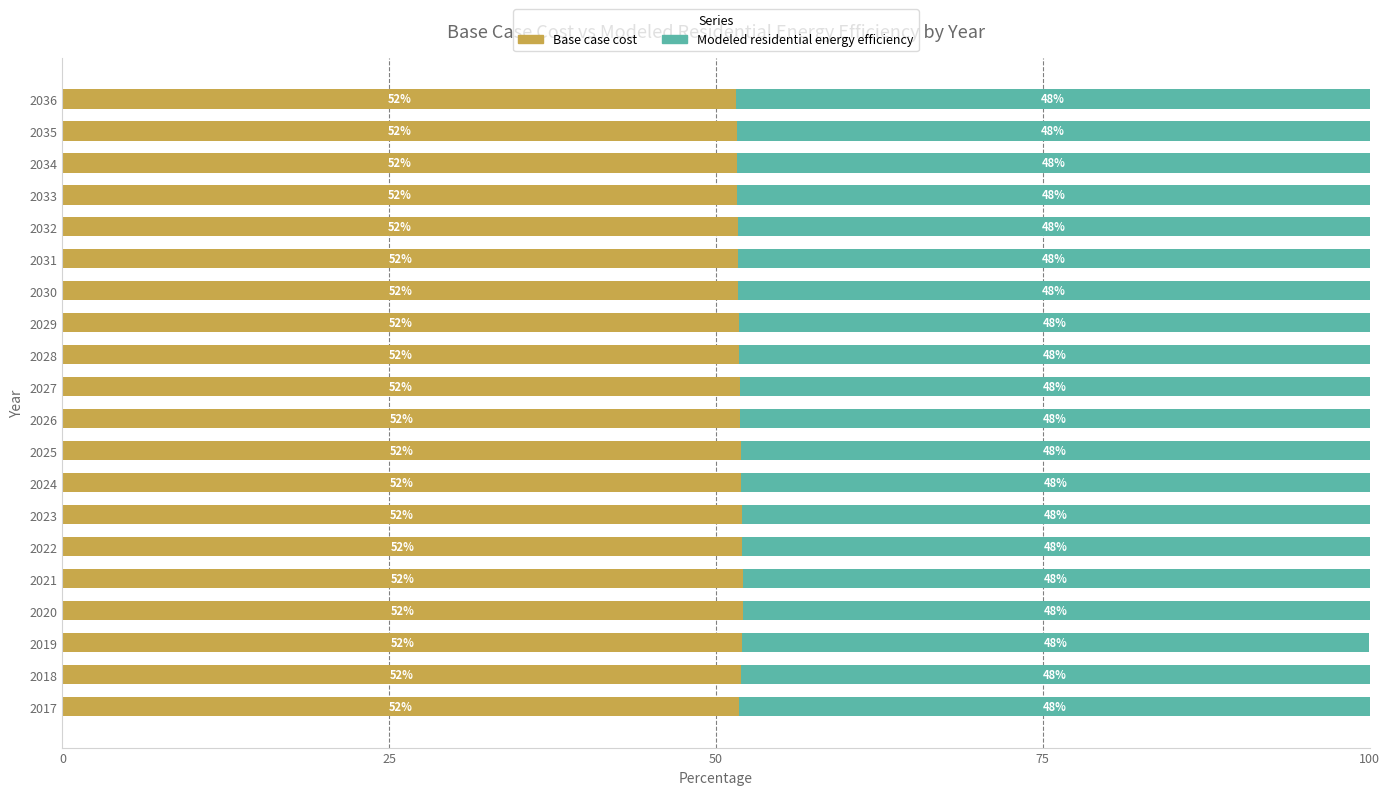

What is the approximate value of Base case cost at 2018?

51.9